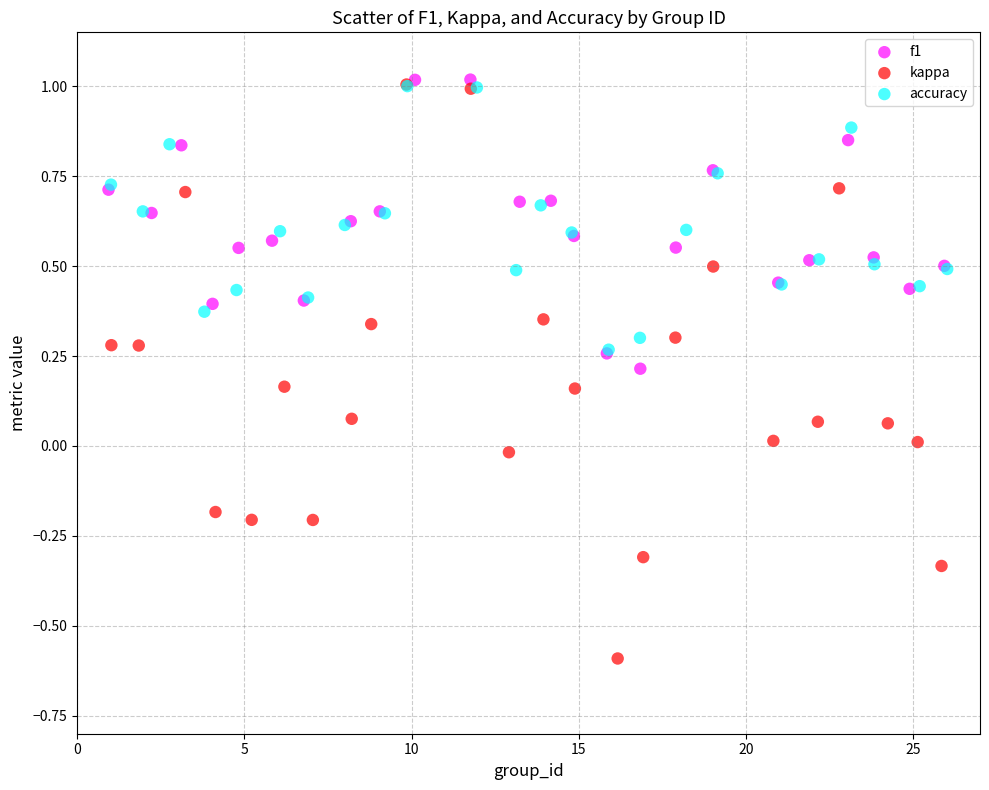

Which series reaches the minimum Y coordinate?

kappa